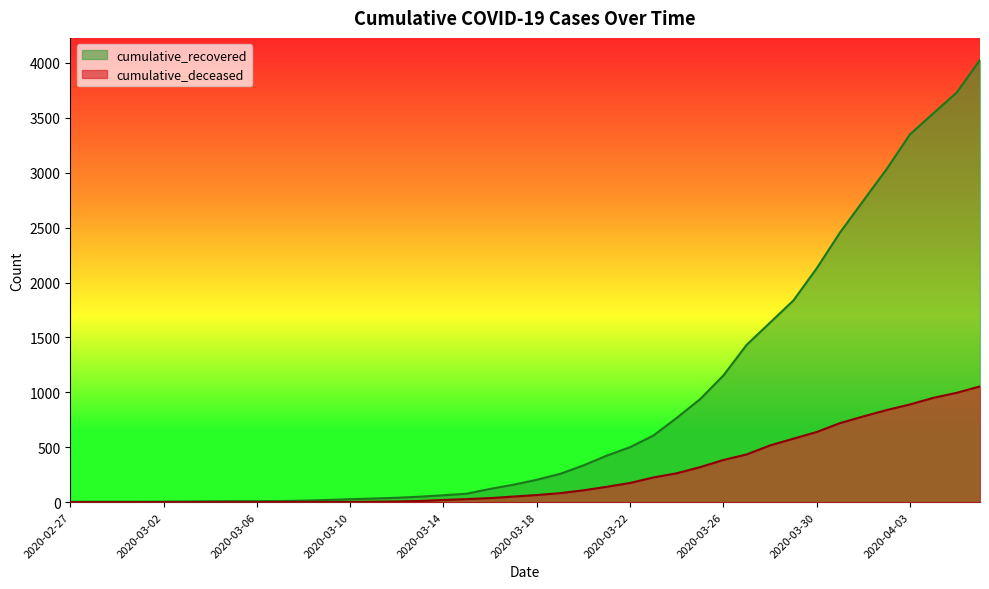

Is it true that cumulative_deceased equals -639 at 2020-03-05?

False